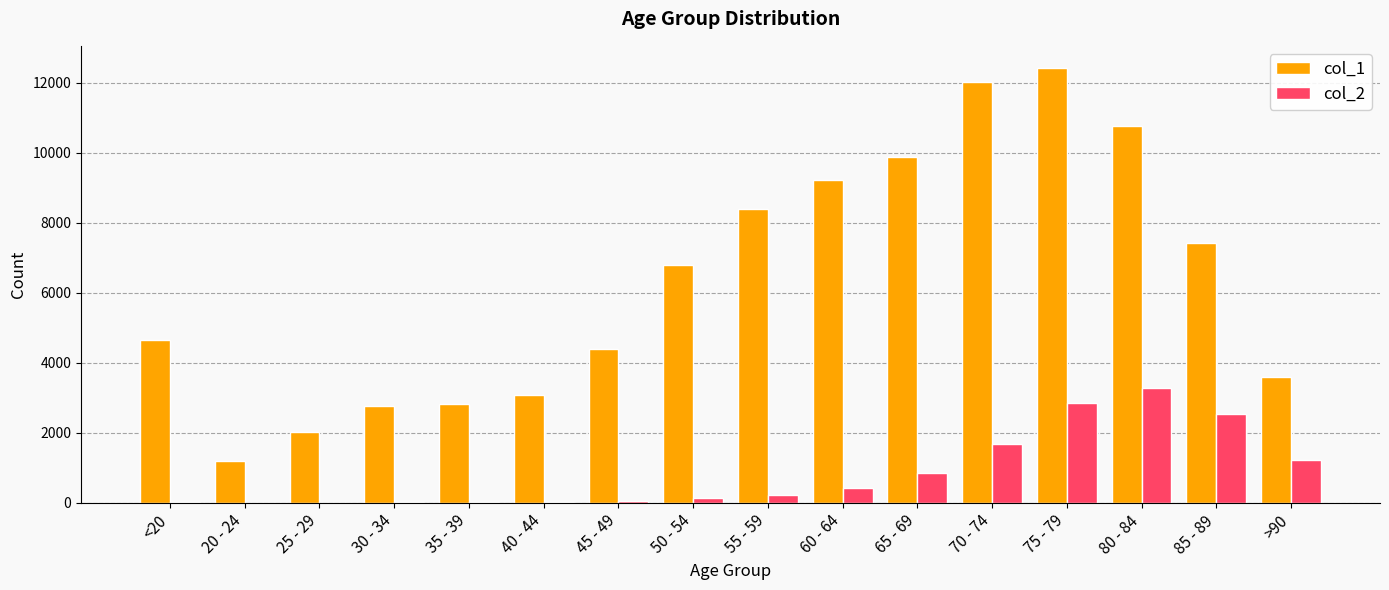

What is the maximum value shown in the chart?

12434